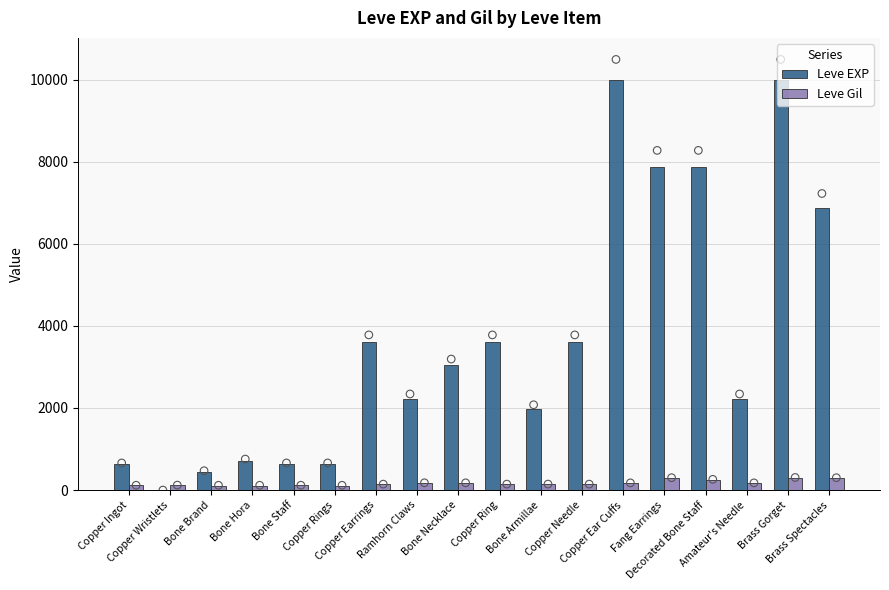

Is the value of Leve Gil at Amateur's Needle greater than the value of Leve EXP at Bone Brand?

No